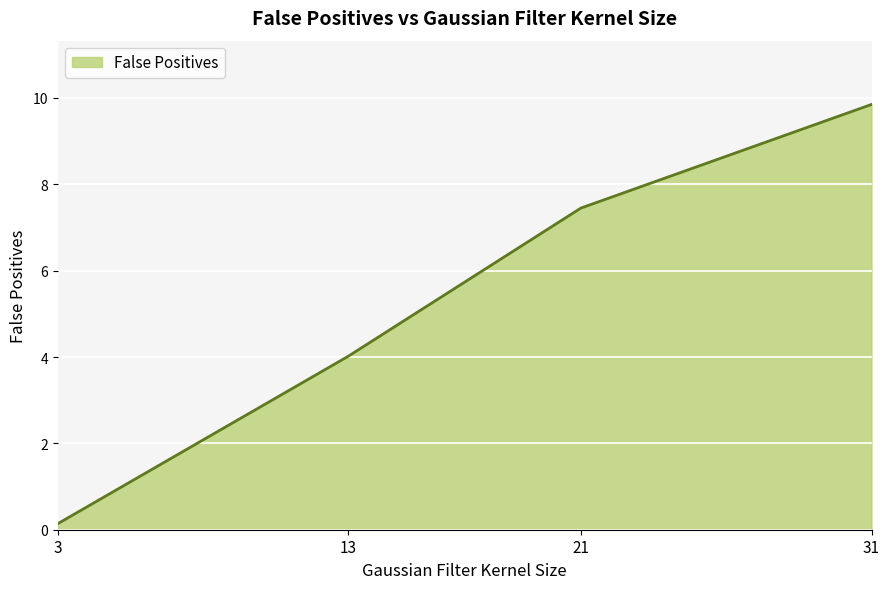

Rank the categories by value from lowest to highest.

3, 13, 21, 31